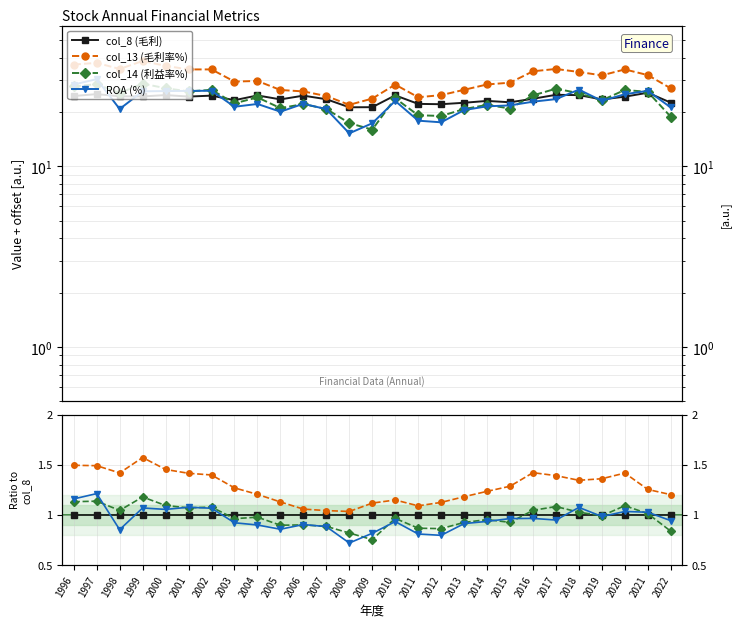

Between which two adjacent categories do col_14 (利益率%) and col_8 (毛利) first intersect?

2002 and 2003